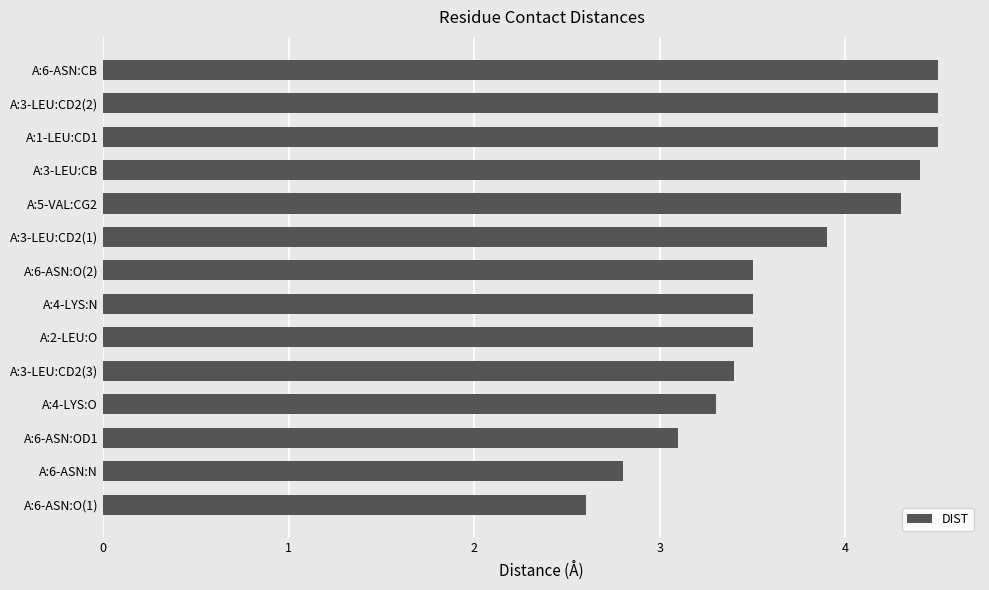

Reading bottom to top, extract all data points from this chart.

2.6	2.8	3.1	3.3	3.4	3.5	3.5	3.5	3.9	4.3	4.4	4.5	4.5	4.5